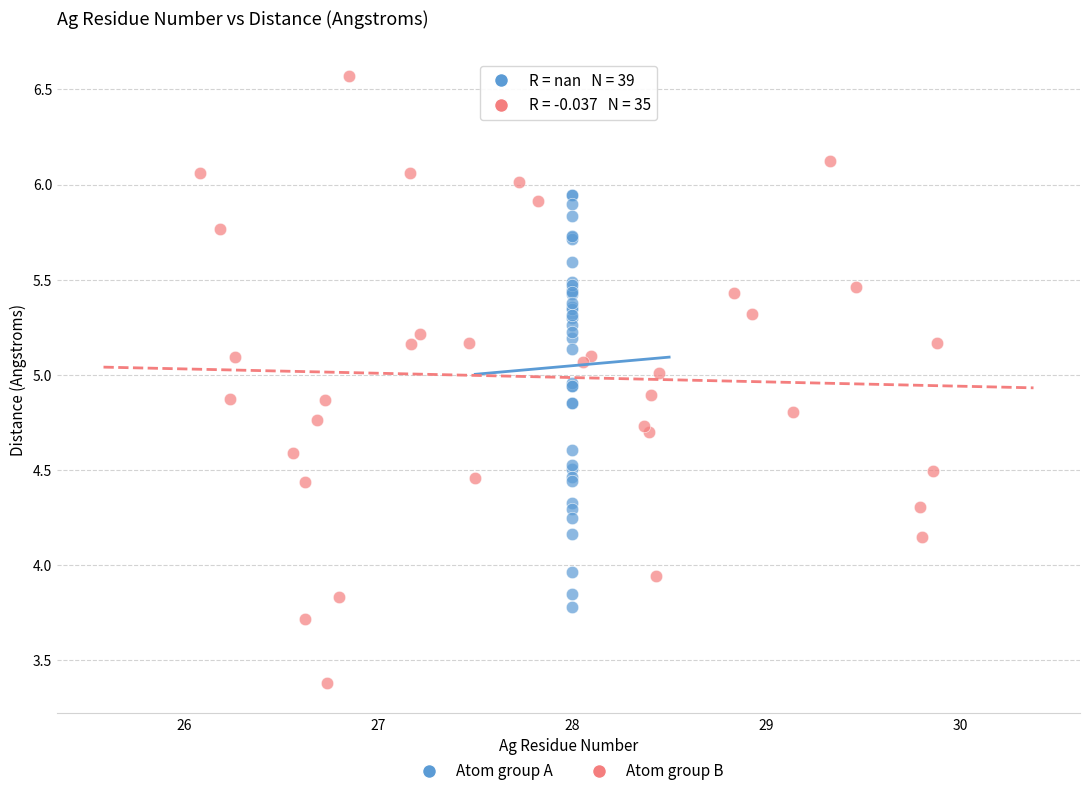

Which series has the widest spread of Y values?

Atom group B